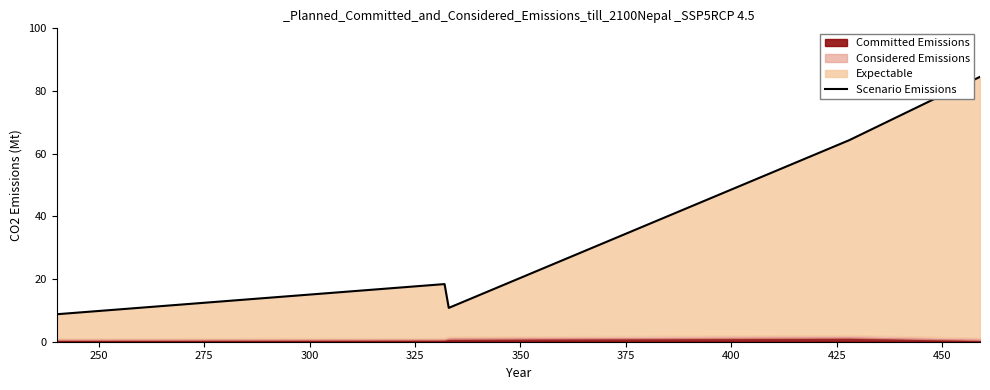

Reading right to left, transcribe all the data shown in this chart.

84.5	64.3	10.8	18.4	8.8